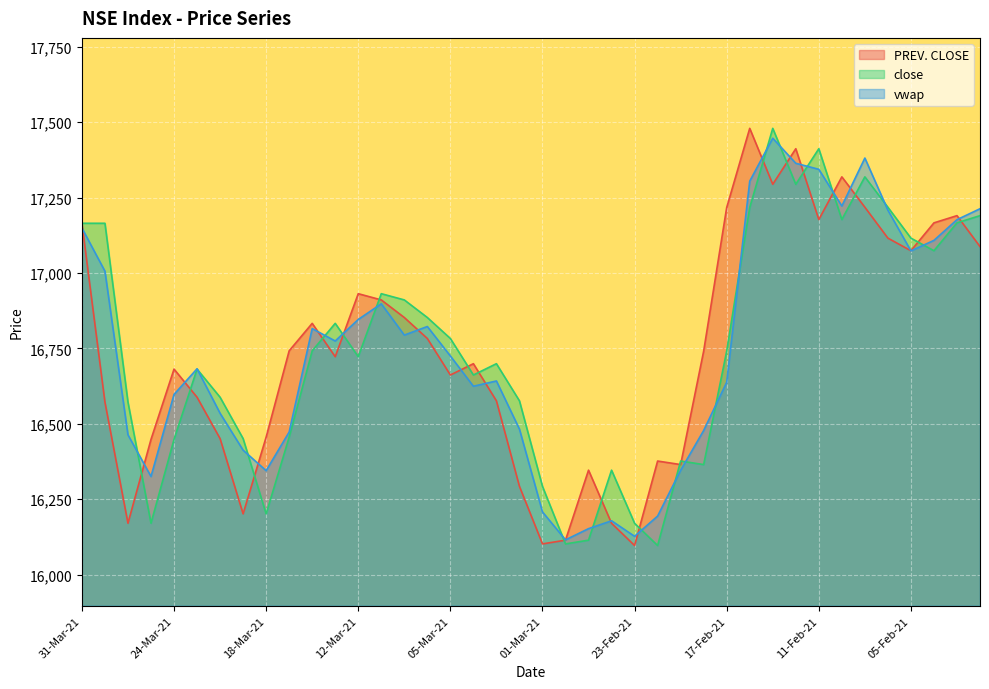

What position from the left is 15-Mar-21?

12